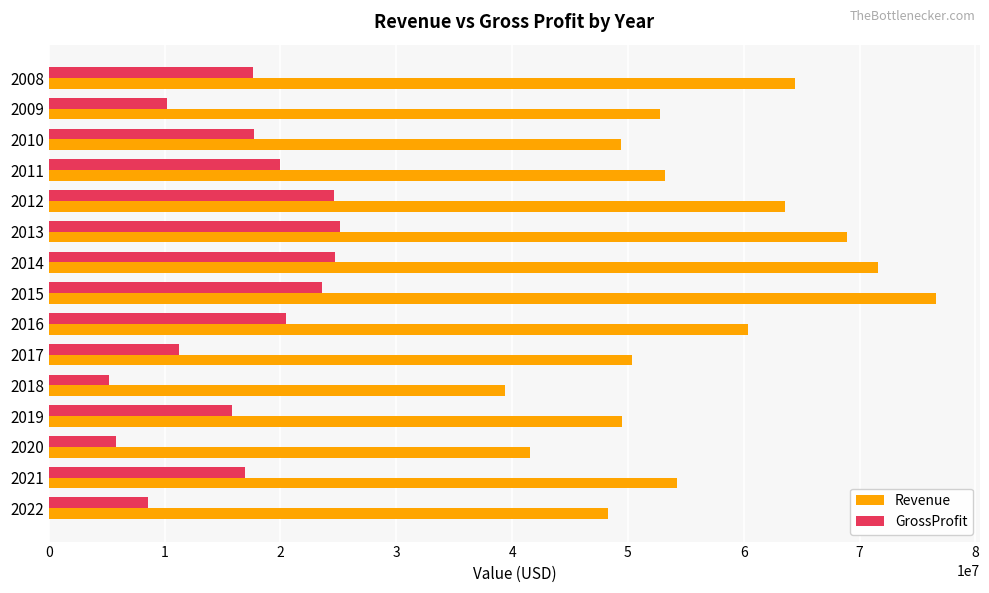

What is the smallest value displayed?

5163000